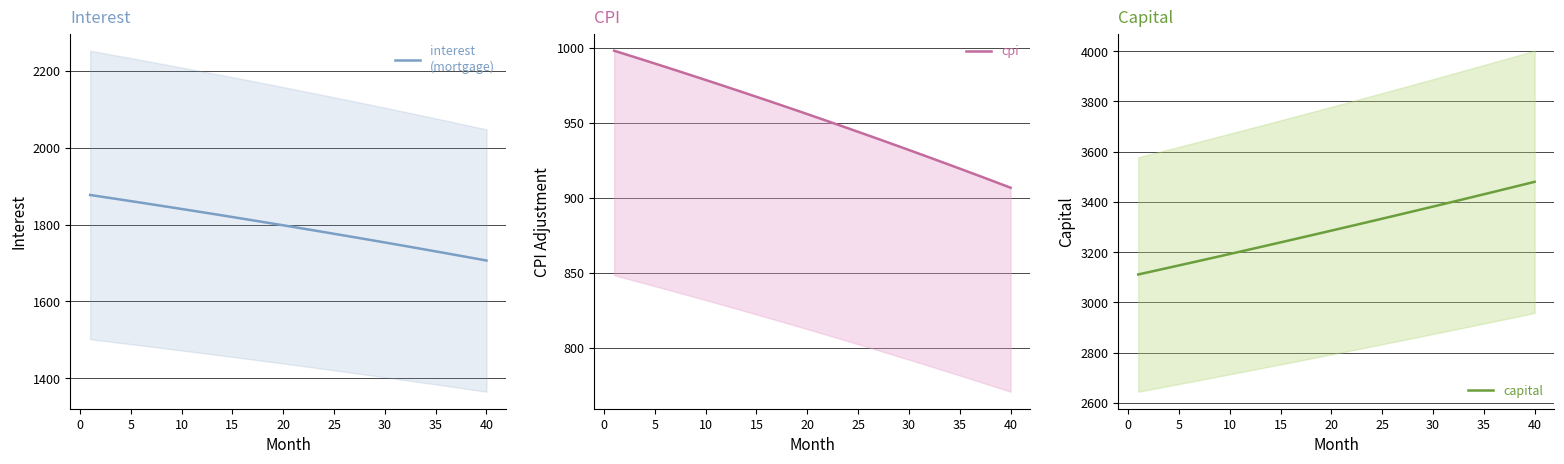

At how many categories does at least one series exceed 1086?

40